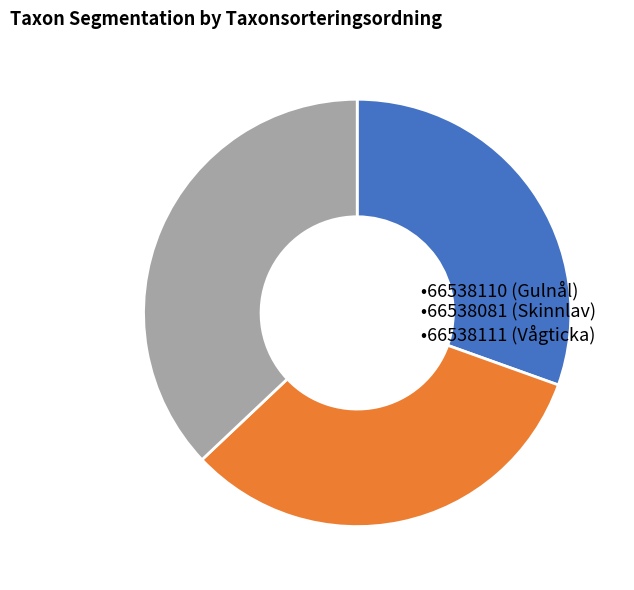

Does any single category account for the majority?

No